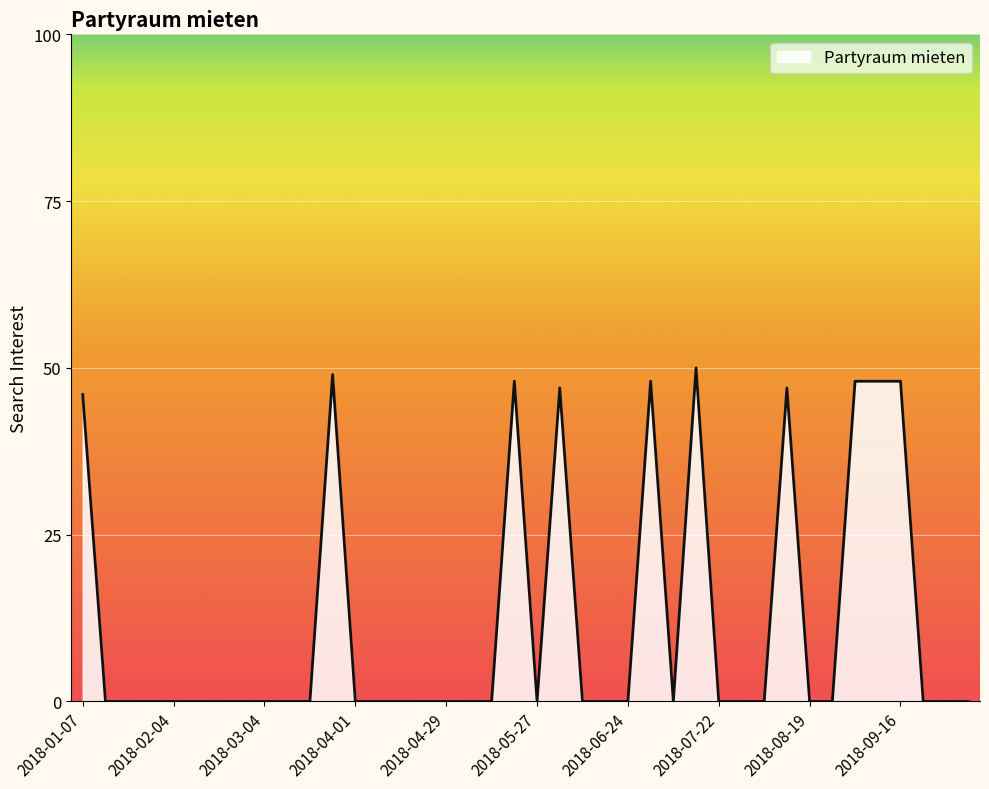

Reading left to right, extract all data points from this chart.

46	0	0	0	0	0	0	0	0	0	0	49	0	0	0	0	0	0	0	48	0	47	0	0	0	48	0	50	0	0	0	47	0	0	48	48	48	0	0	0